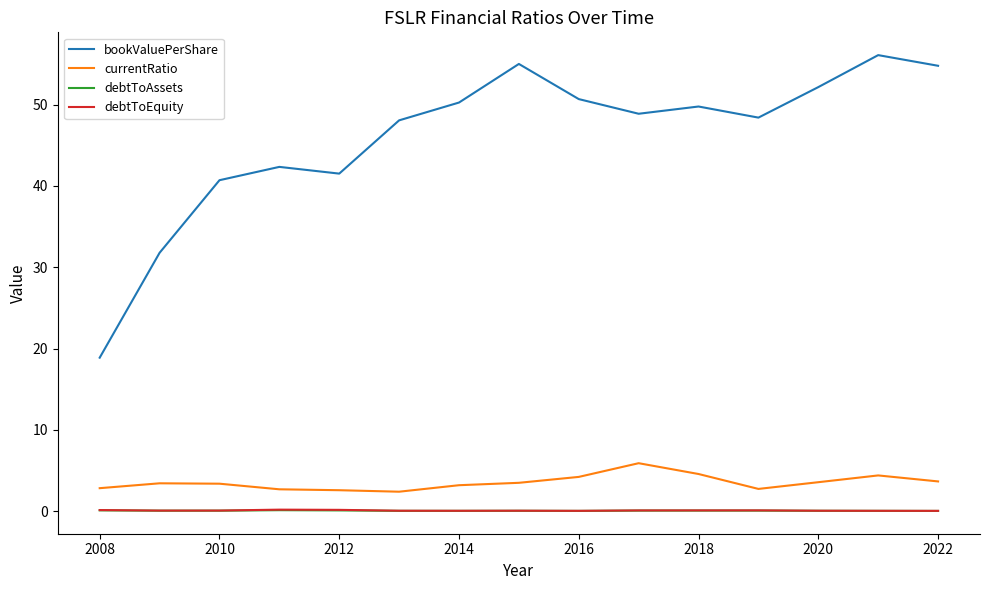

Which series has the largest total across all categories?

bookValuePerShare